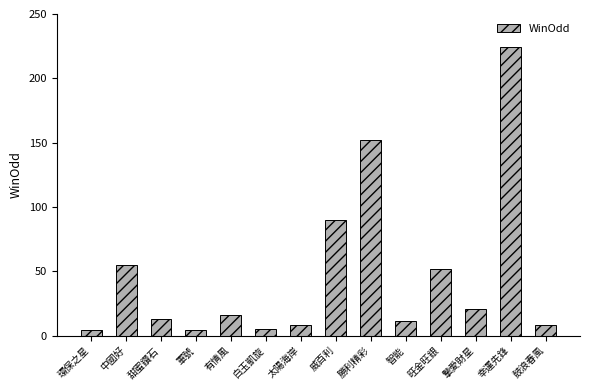

The value at 有情風 is 26.8. True or false?

False